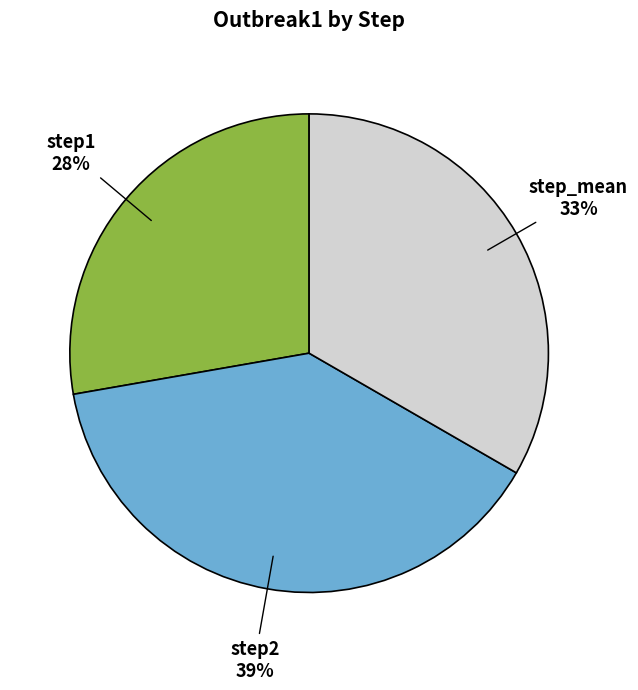

To the nearest percent, what is the difference between the largest and smallest slice percentages?

11%